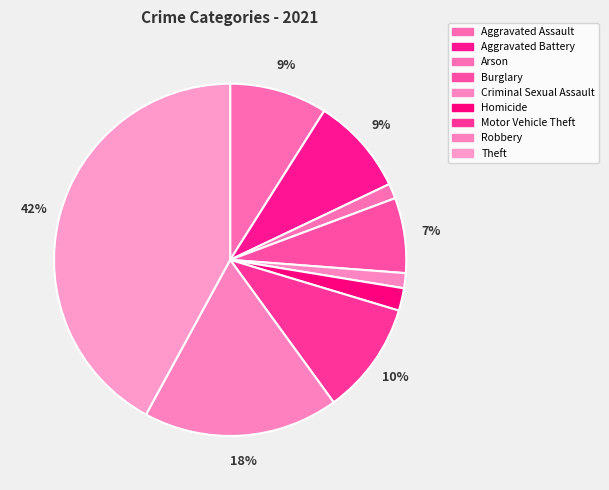

Is it true that Aggravated Assault is 9% of the pie?

True